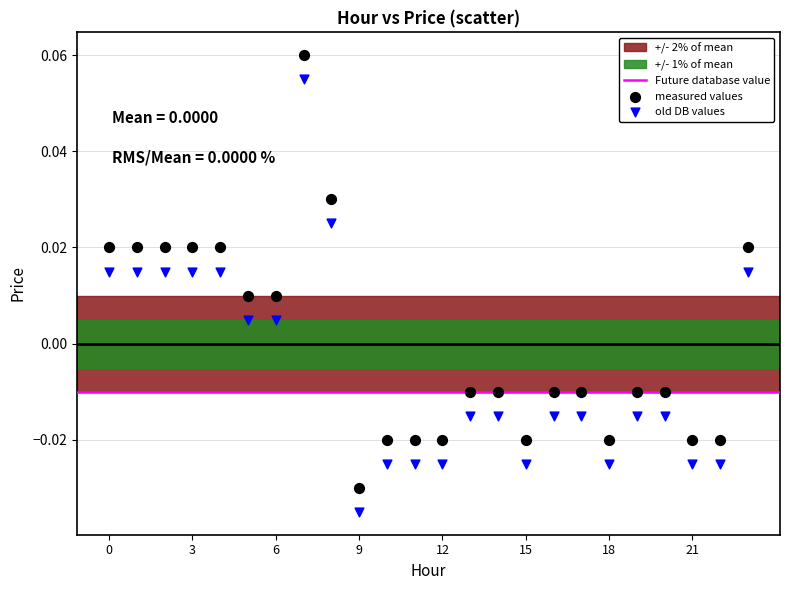

Which series contains the highest Y value?

measured values